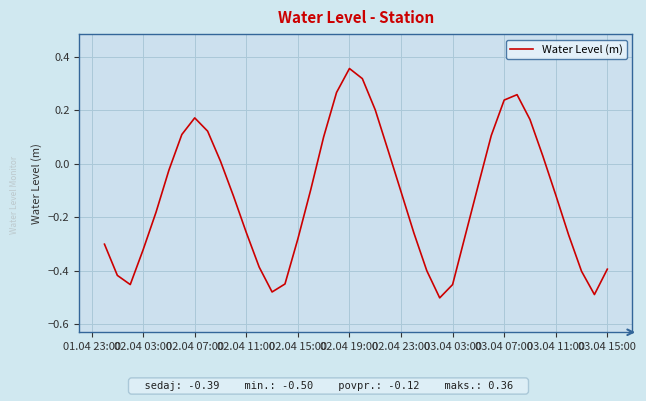

What is the sum of all values?

-5.0